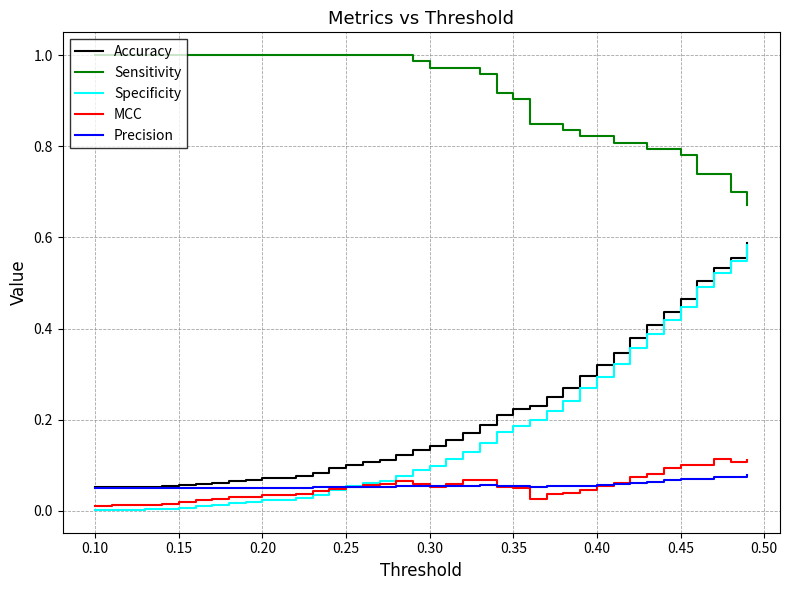

Is this an area chart (filled region under the line)?

No